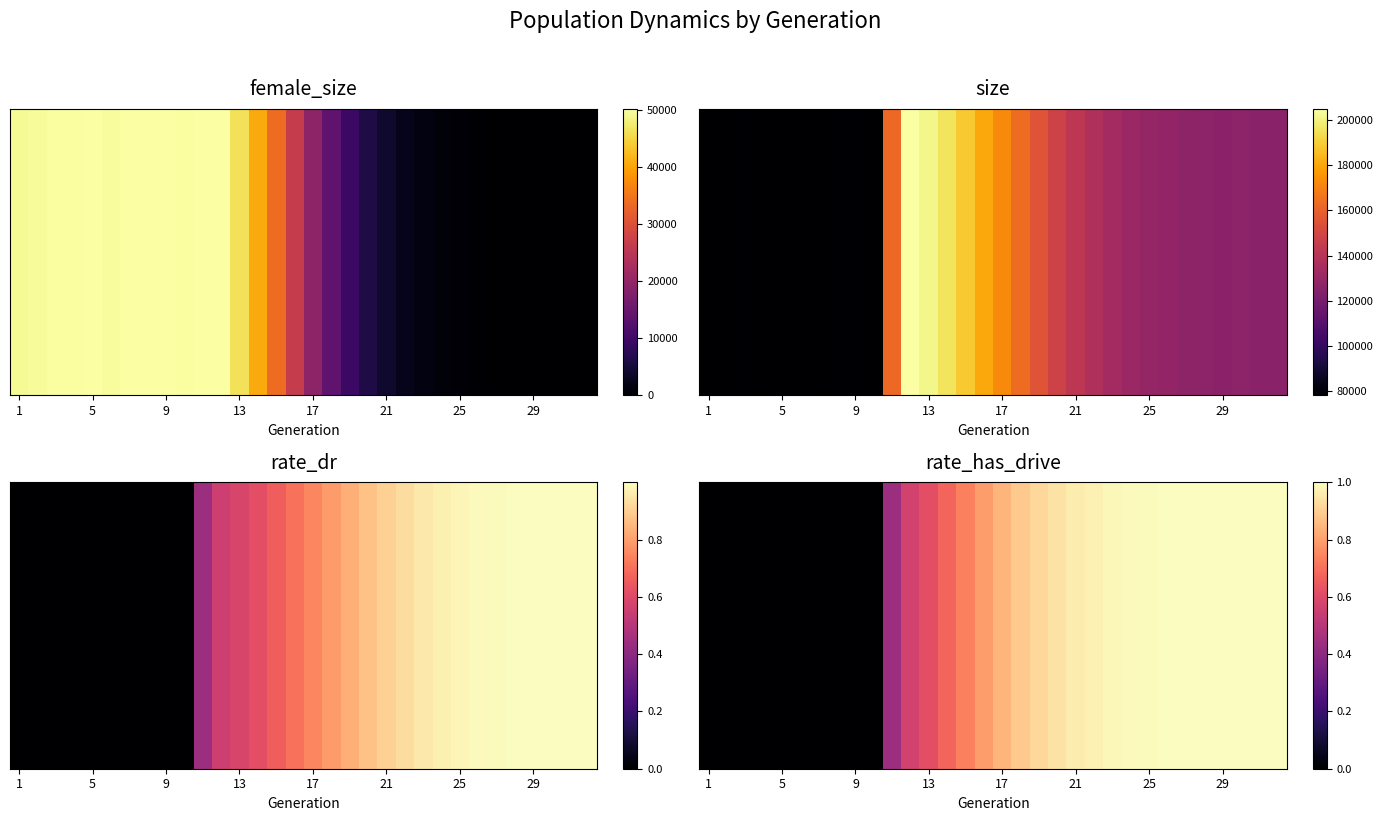

What is the sum of the values at 21 and 13?

1.6